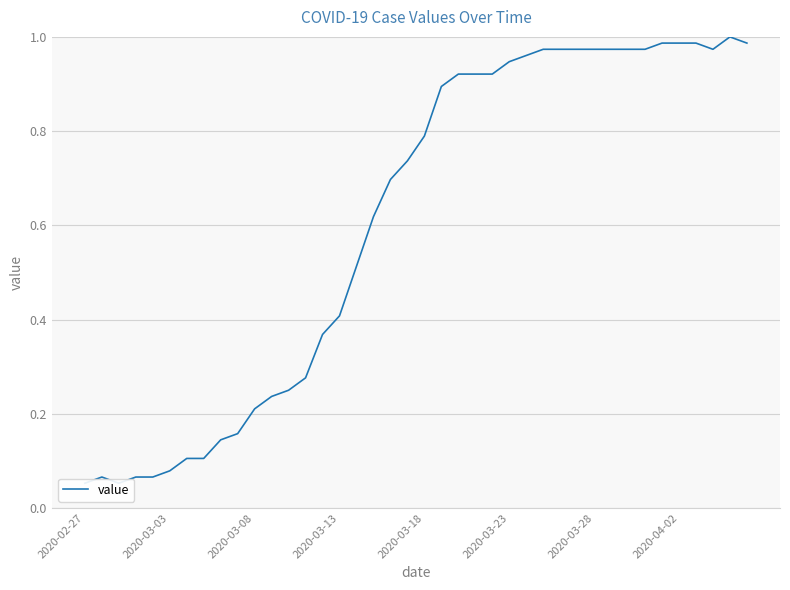

Reading left to right, extract all data points from this chart.

0.1	0.1	0.1	0.1	0.1	0.1	0.1	0.1	0.1	0.2	0.2	0.2	0.2	0.3	0.4	0.4	0.5	0.6	0.7	0.7	0.8	0.9	0.9	0.9	0.9	0.9	1.0	1.0	1.0	1.0	1.0	1.0	1.0	1.0	1.0	1.0	1.0	1.0	1.0	1.0